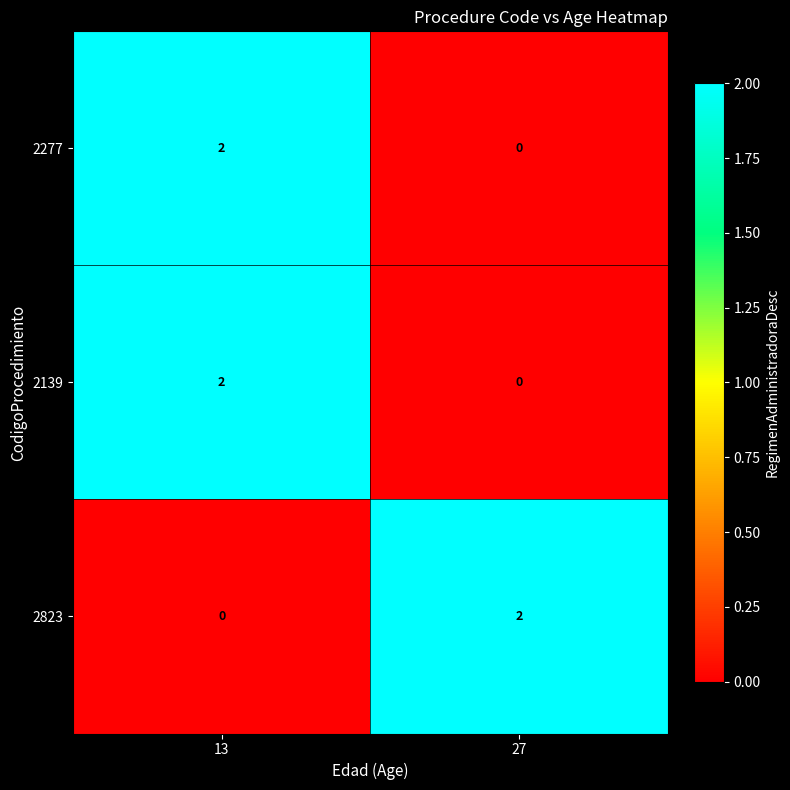

List the labels in order of 2823 value, smallest first.

13, 27